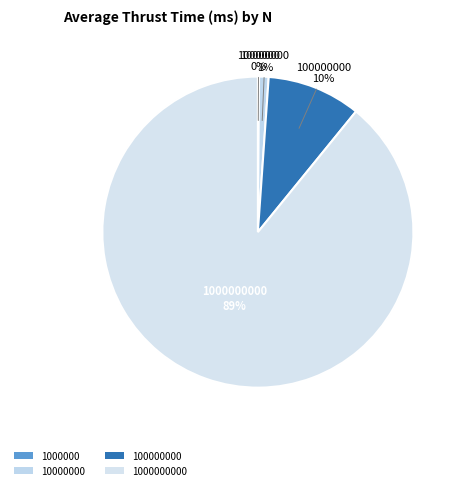

How many slices are in this pie chart?

4